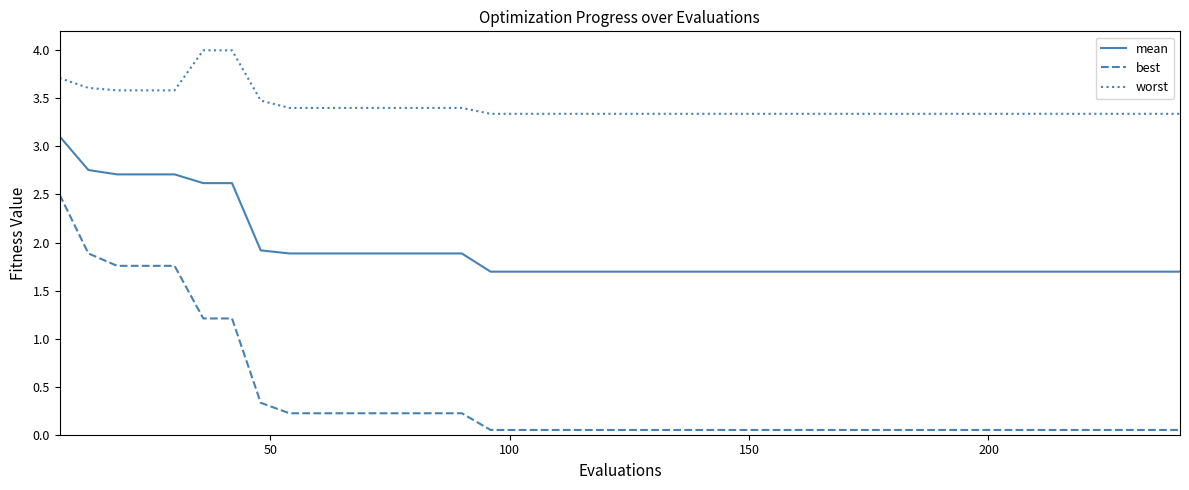

What is the minimum value for worst?

3.3